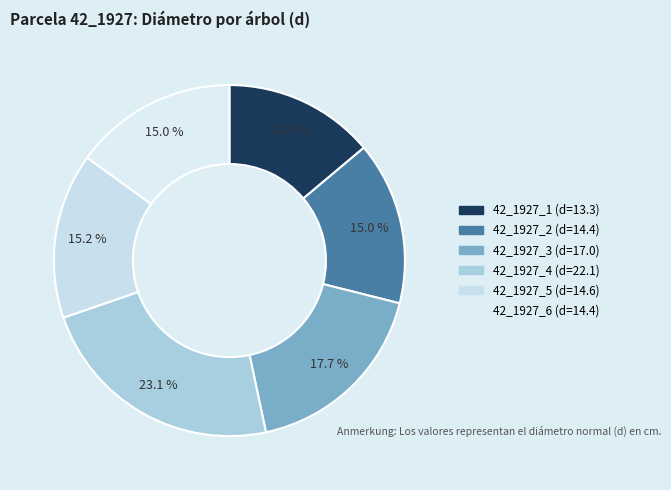

Does 42_1927_4 account for over 50% of the chart?

No